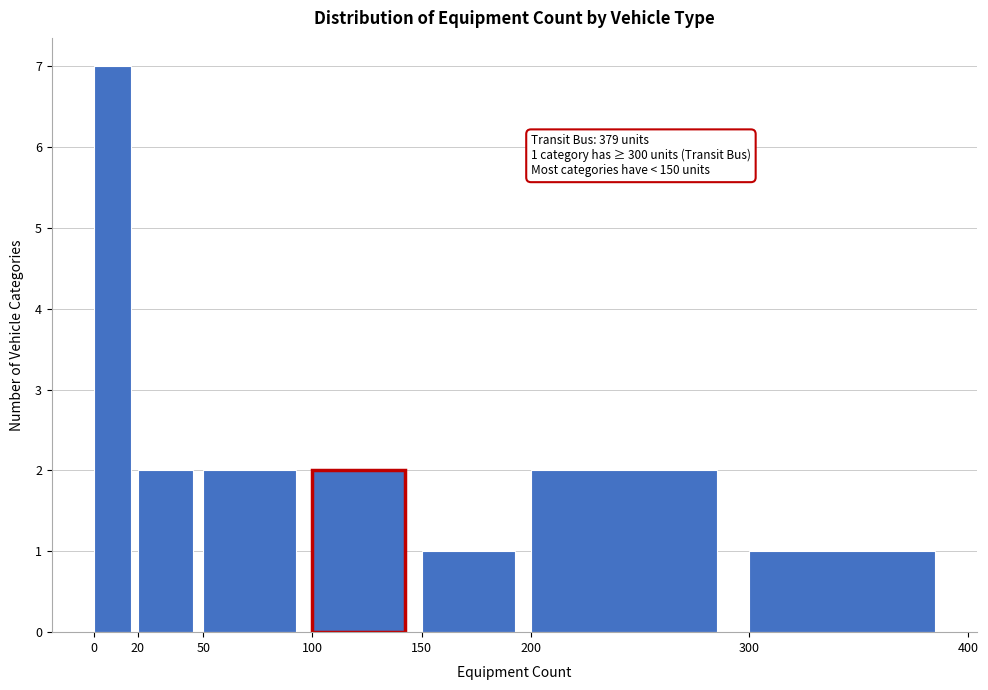

Over which range of the x-axis is the bar tallest?

0 to 20